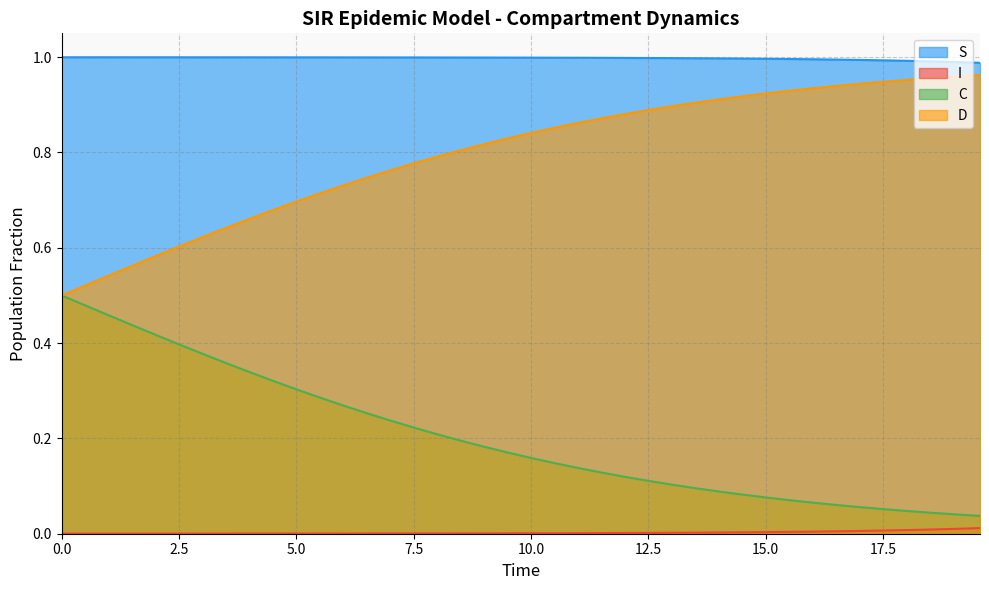

Which series has the largest total across all categories?

S